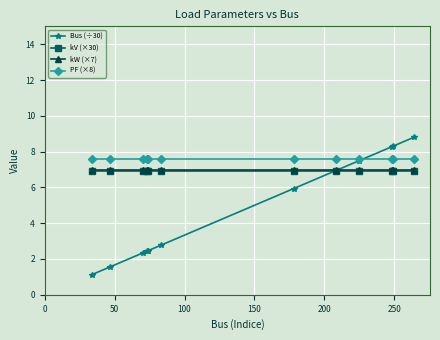

Is this an area chart (filled region under the line)?

No